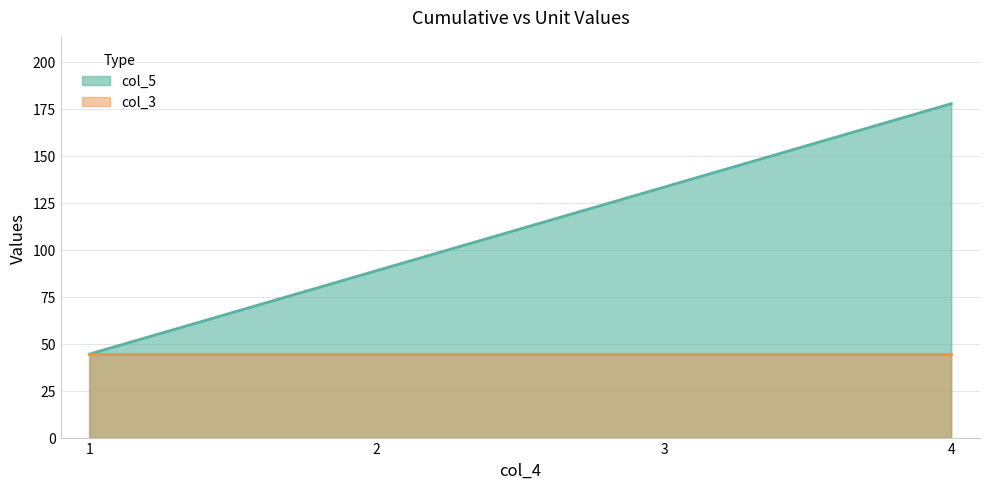

Rank the categories by value from highest to lowest.

4, 3, 2, 1